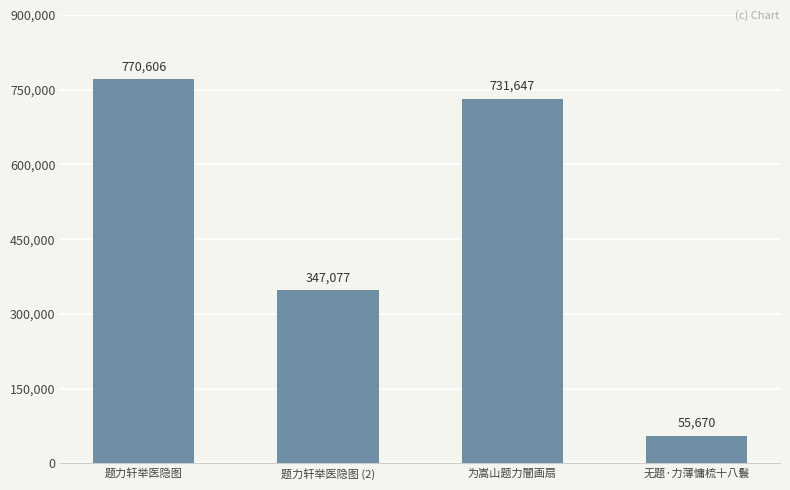

Between 题力轩举医隐图 and 为嵩山题力闇画扇, which is larger?

题力轩举医隐图